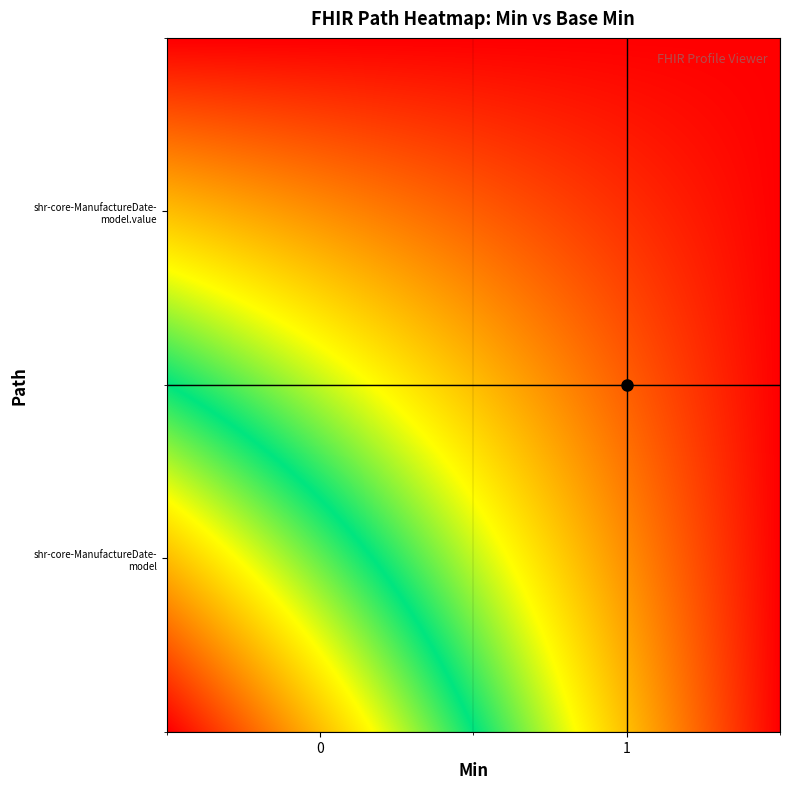

Reading left to right, what are all the values shown in this chart?

shr-core-ManufactureDate-model: shr-core-ManufactureDate-model=0	shr-core-ManufactureDate-model.value=1
shr-core-ManufactureDate-model.value: shr-core-ManufactureDate-model=1	shr-core-ManufactureDate-model.value=1